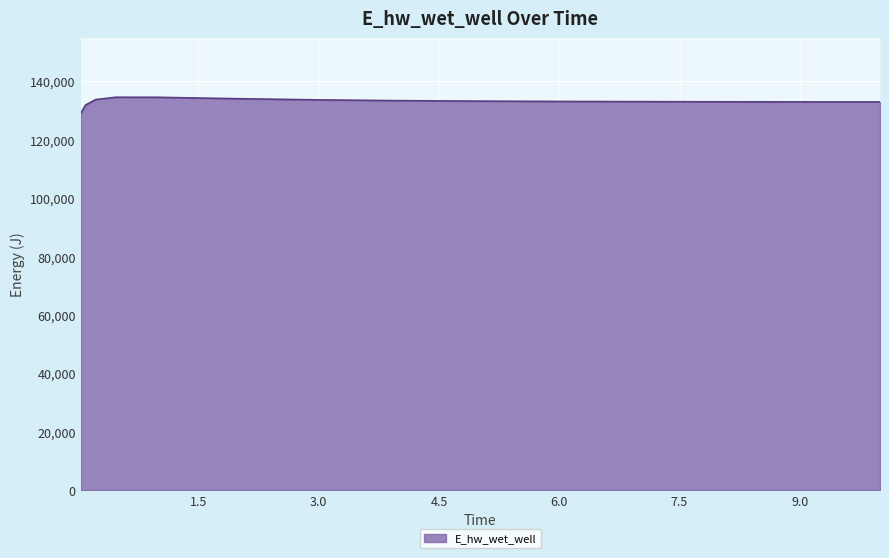

What is the sum of all values?

1996271.6